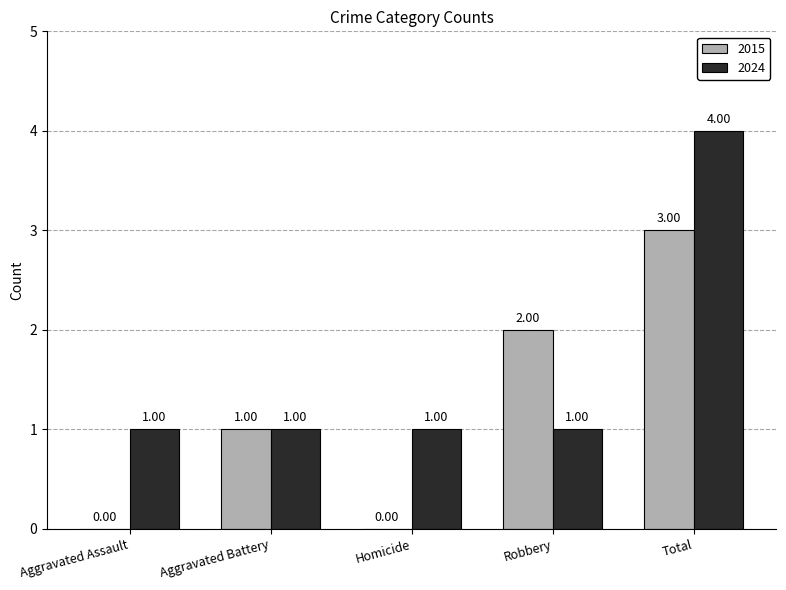

Reading left to right, what are all the values shown in this chart?

2015: Aggravated Assault=0	Aggravated Battery=1	Homicide=0	Robbery=2	Total=3
2024: Aggravated Assault=1	Aggravated Battery=1	Homicide=1	Robbery=1	Total=4